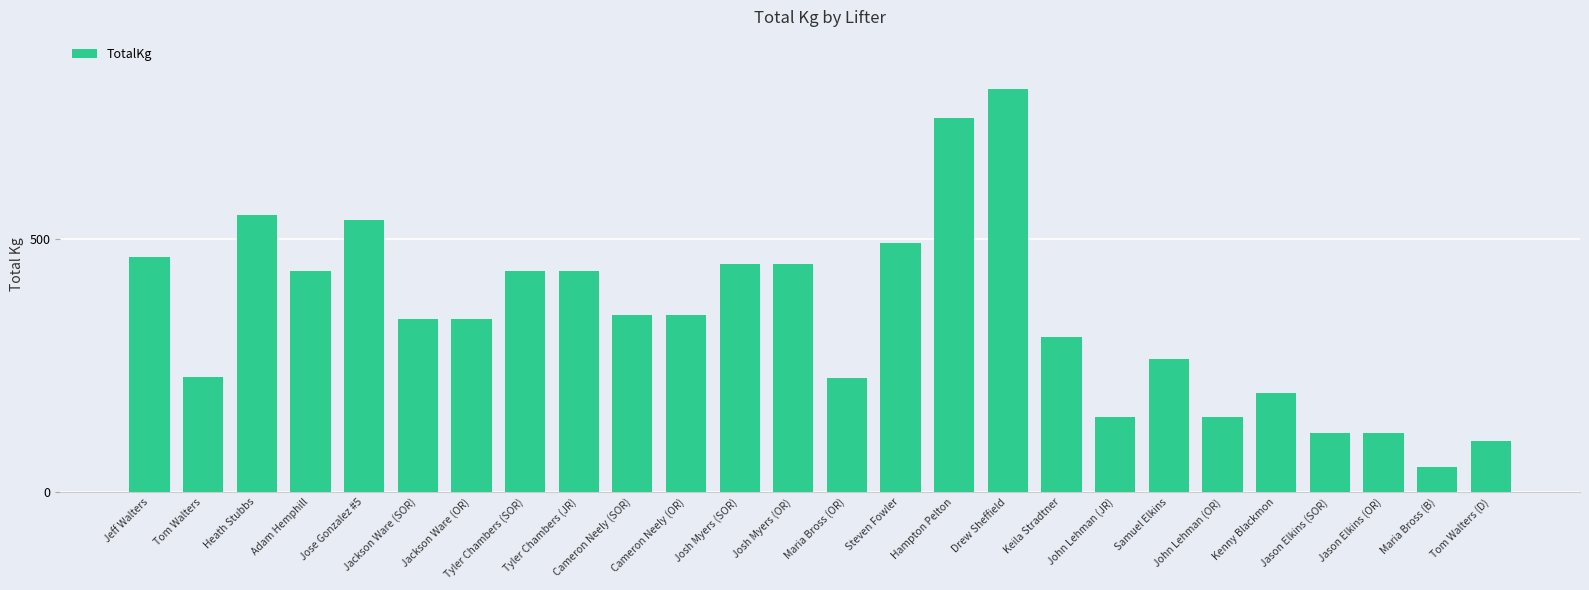

What is the maximum value shown in the chart?

797.5